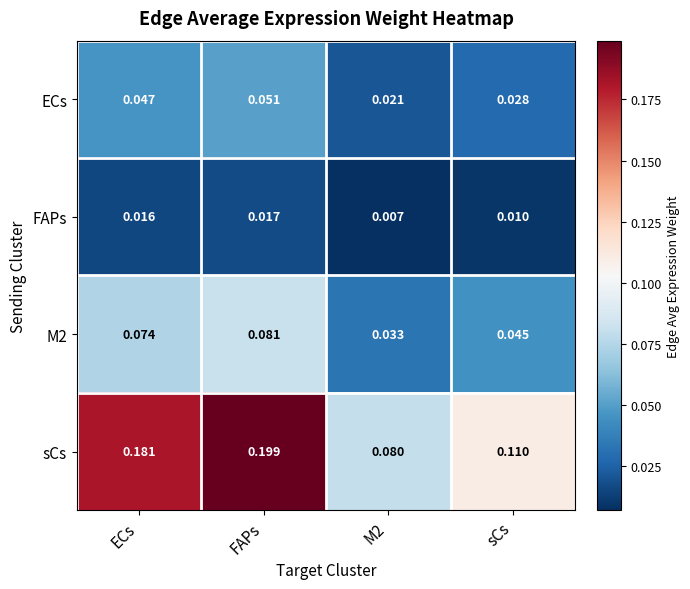

Which series has the widest spread of values?

sCs